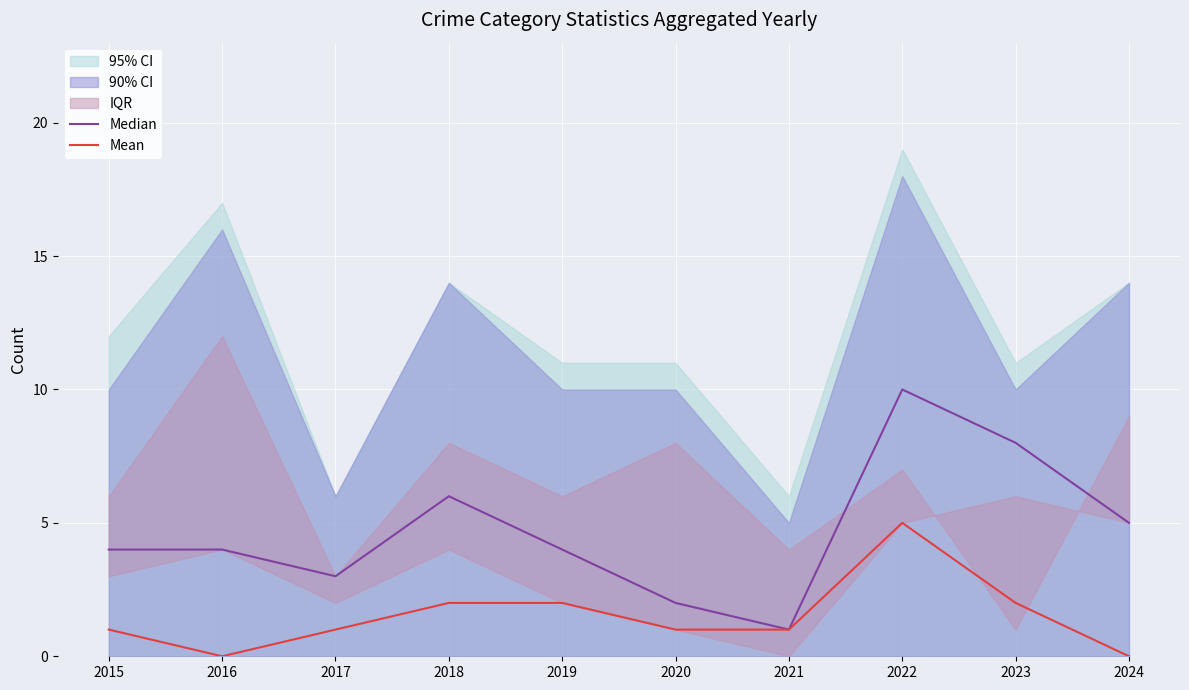

What is the difference between the highest and lowest values at 2024?

5